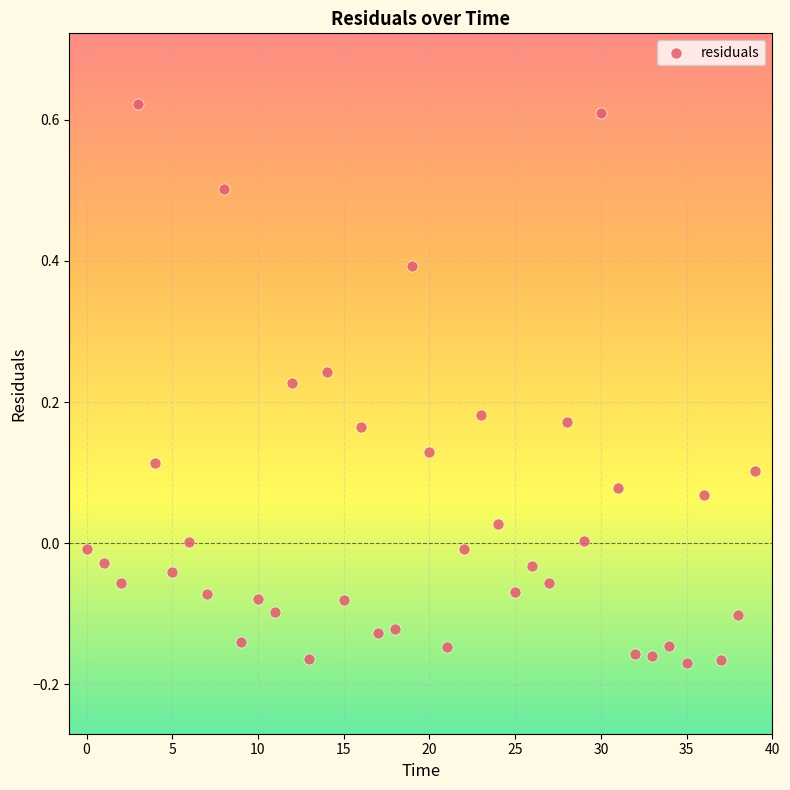

What is the range of Y values (max minus min)?

0.8